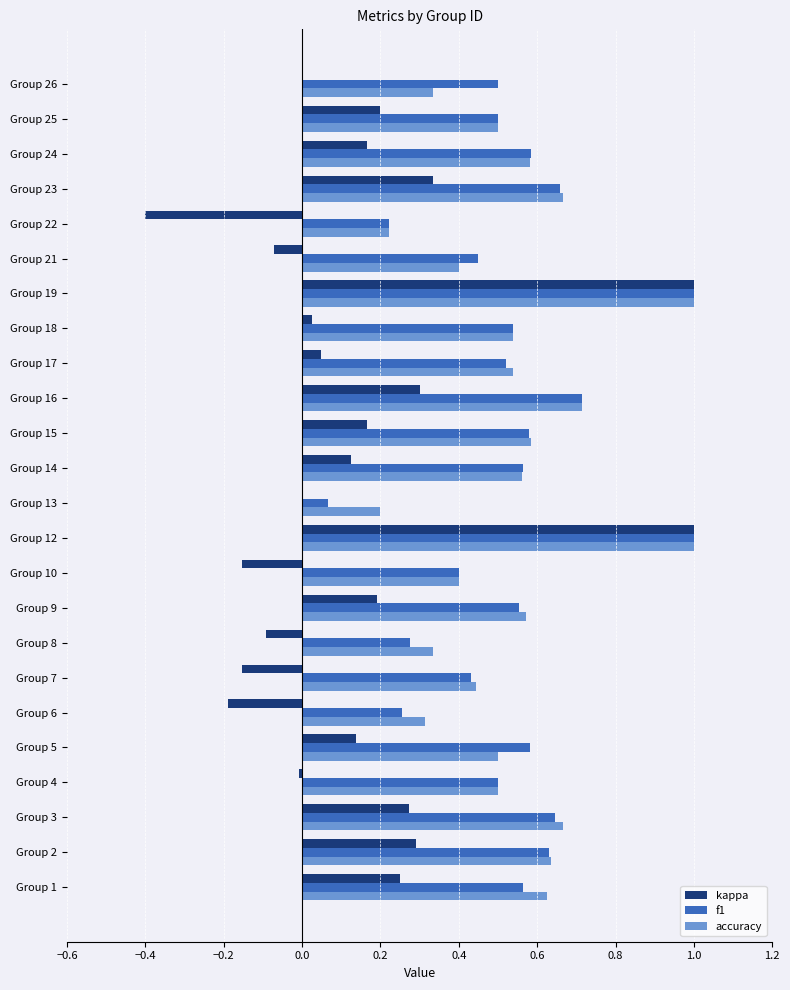

What is the highest value of the kappa series?

1.0